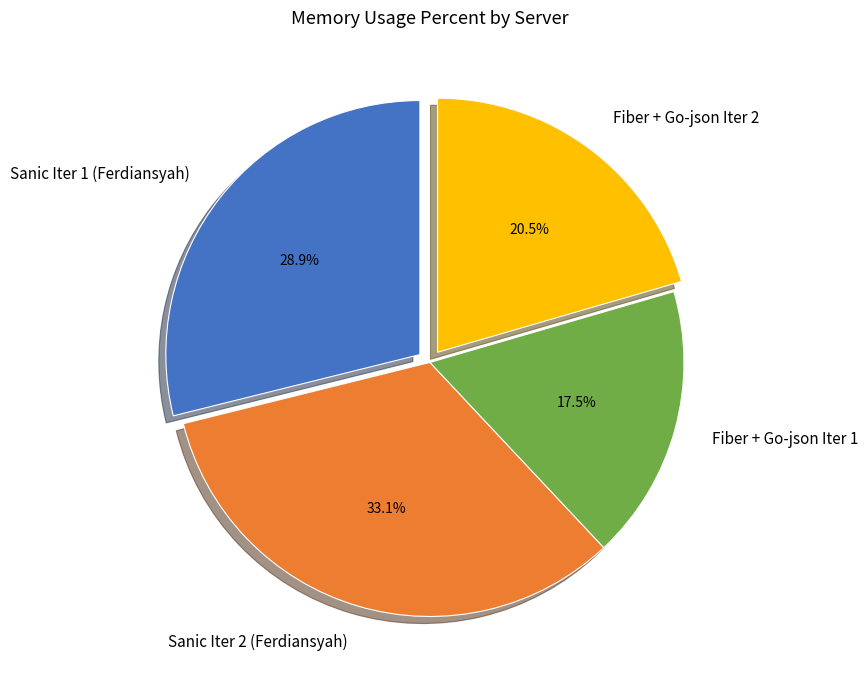

Between Sanic Iter 2 (Ferdiansyah) and Fiber + Go-json Iter 1, which is larger?

Sanic Iter 2 (Ferdiansyah)